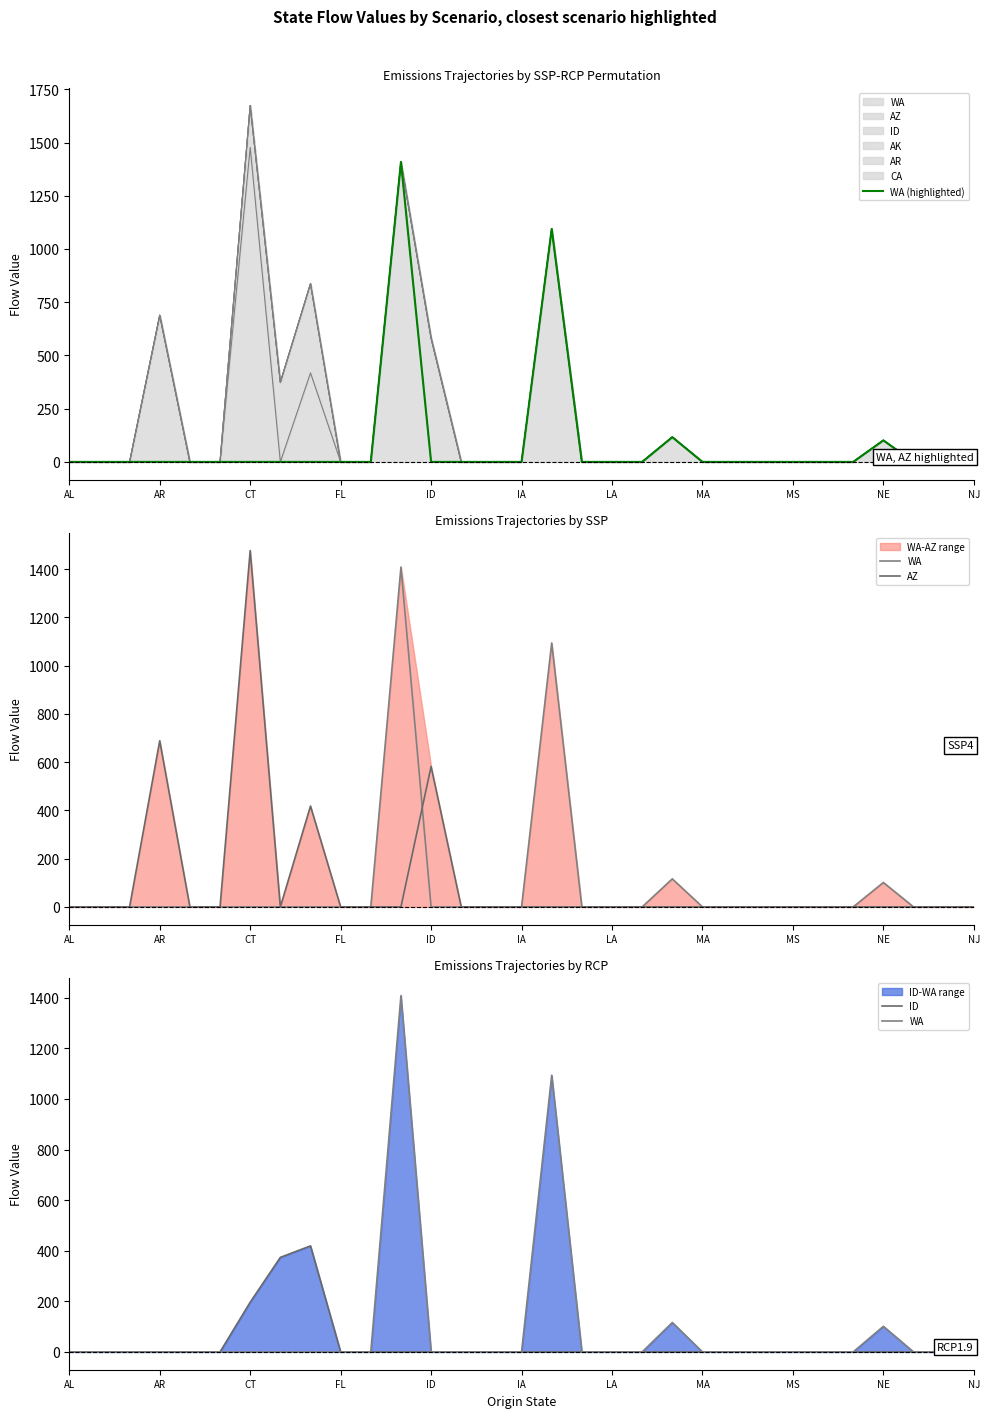

At which label does AZ reach its minimum?

AL